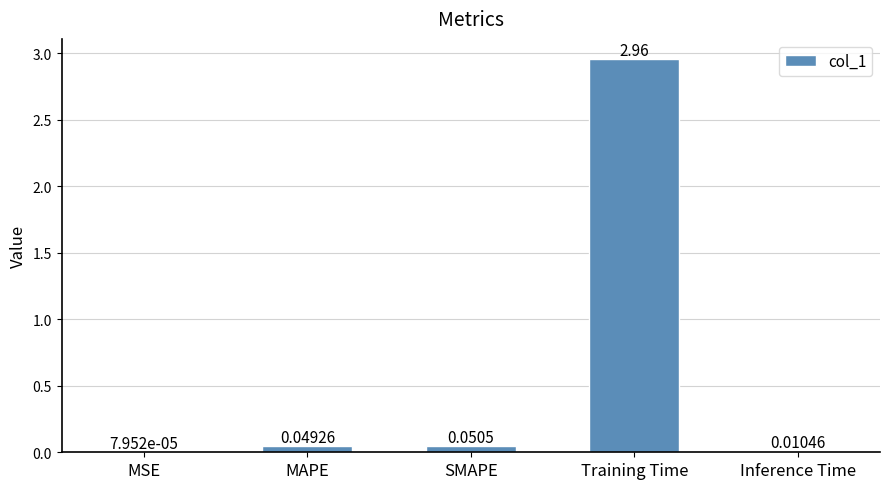

Where is the data nearest to the value 1?

SMAPE